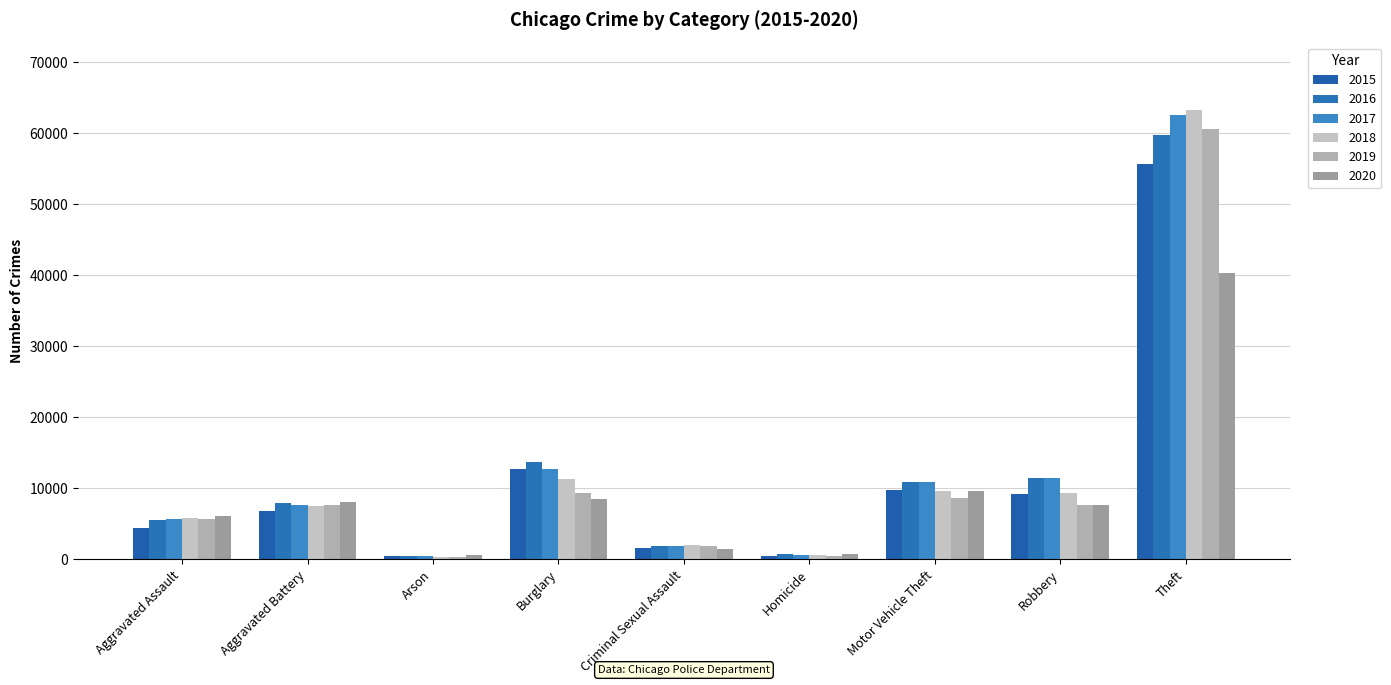

Where is 2019 nearest to the value 30476?

Burglary